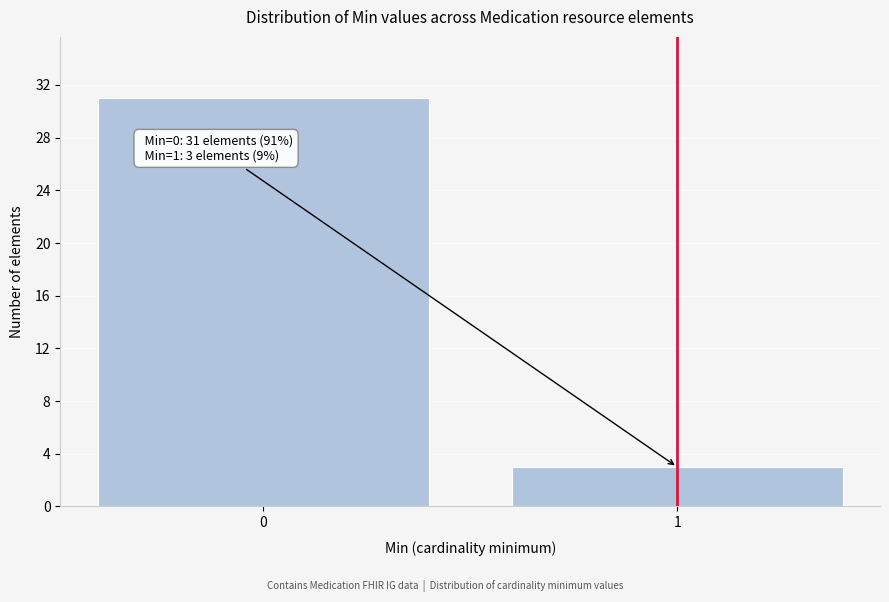

Reading left to right, what are all the values shown in this chart?

31	3